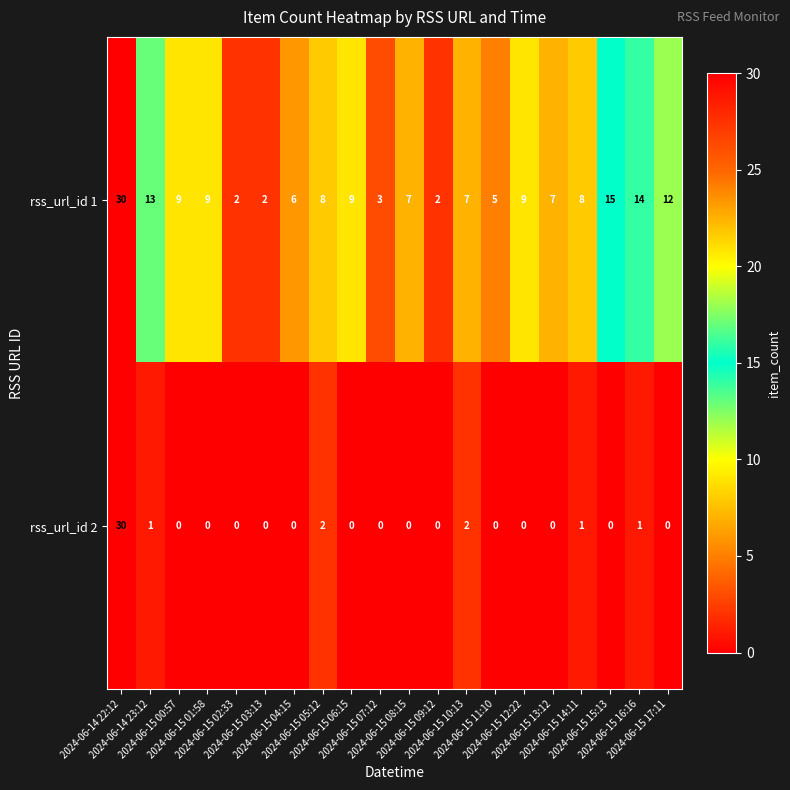

Which series has the widest spread of values?

rss_url_id 2